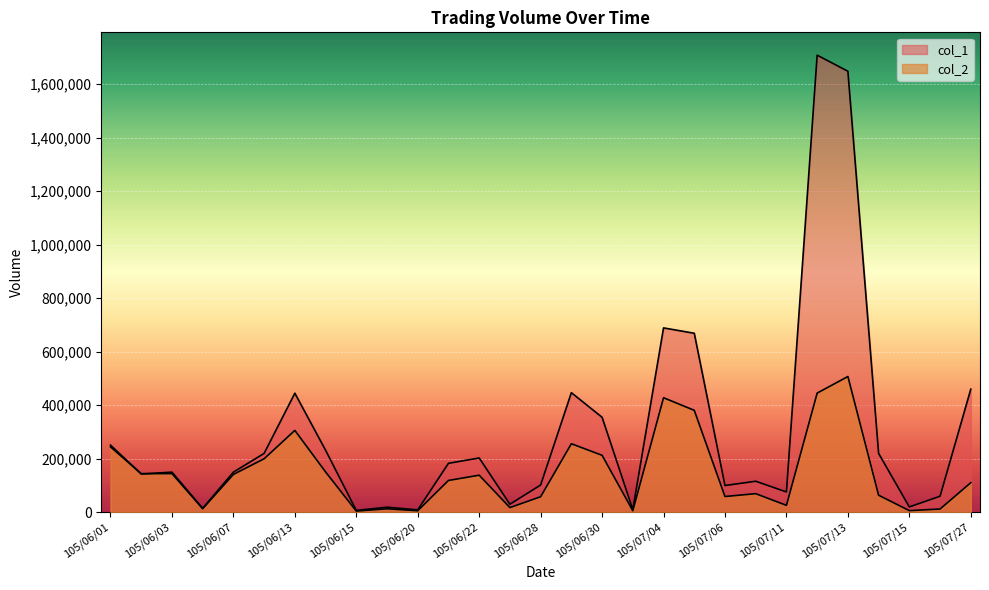

How many lines are shown in the chart?

2